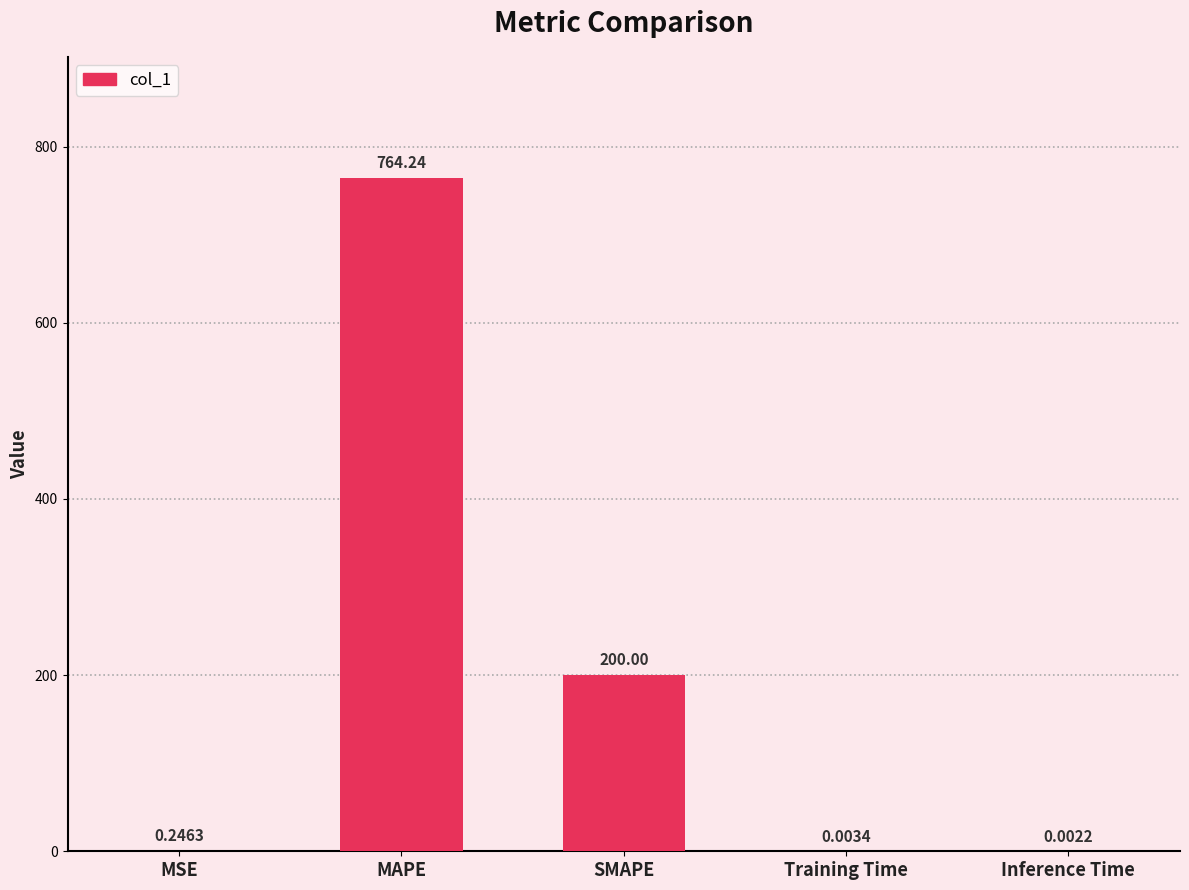

Which has a higher value, Training Time or Inference Time?

Training Time